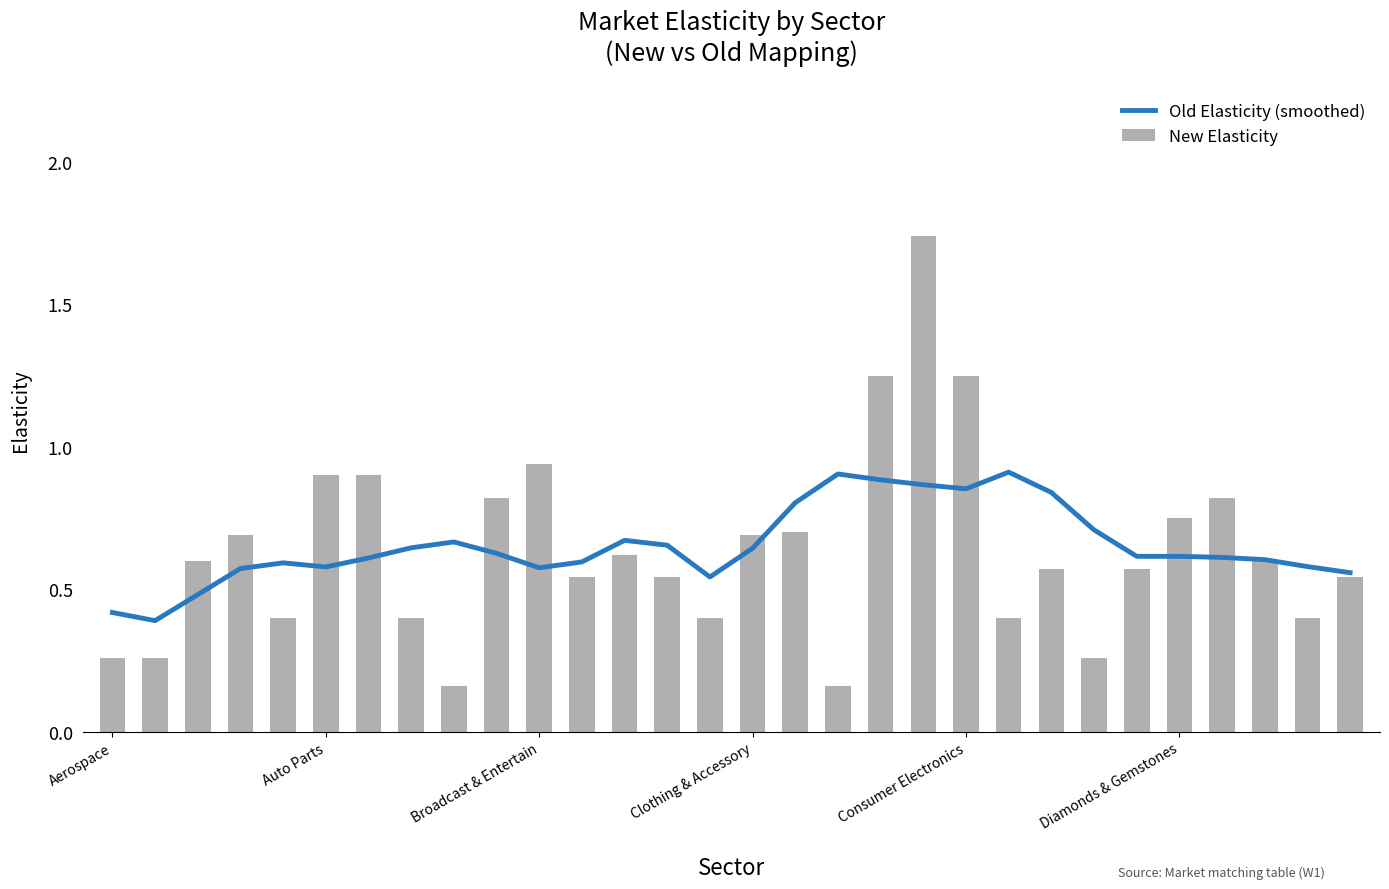

Rank the series by their average value, from lowest to highest.

New Elasticity, Old Elasticity (smoothed)